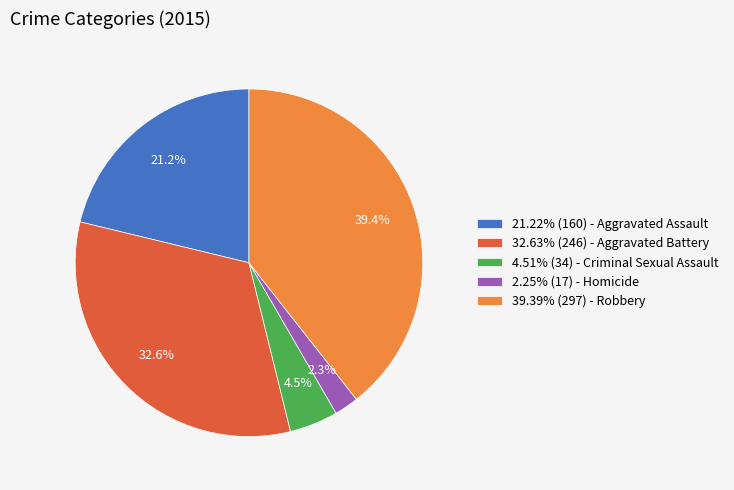

Approximately how many times larger is the value at 39.39% (297) - Robbery compared to 32.63% (246) - Aggravated Battery?

1.2